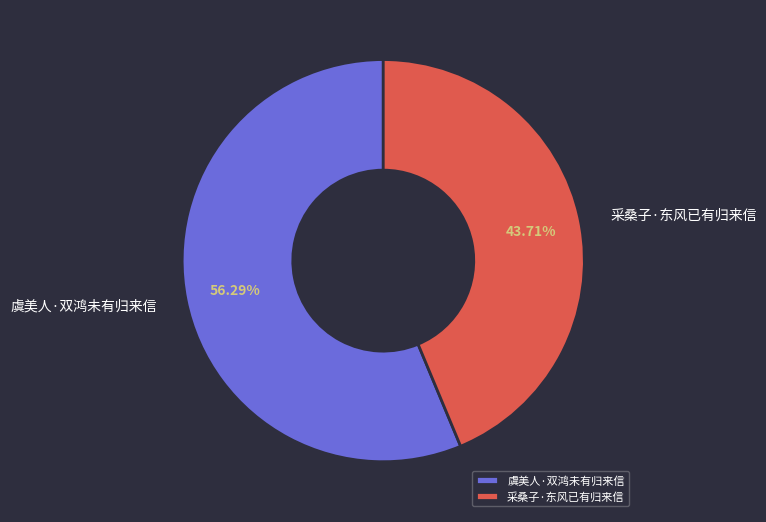

The 采桑子·东风已有归来信 slice represents 44% of the pie. True or false?

True